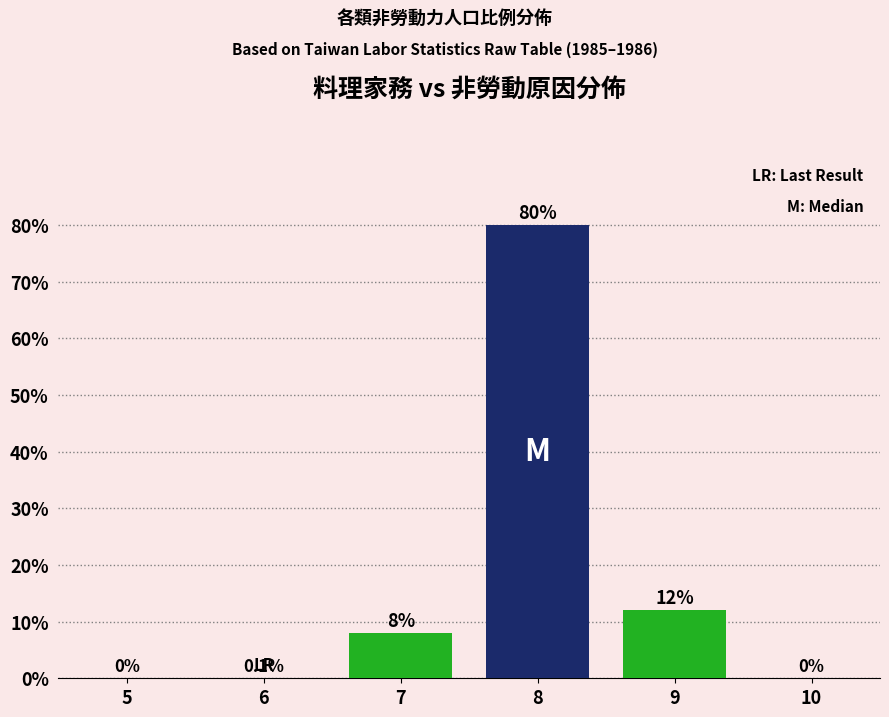

Reading left to right, transcribe all the data shown in this chart.

5=0.0	6=0.0	7=0.1	8=0.8	9=0.1	10=0.0